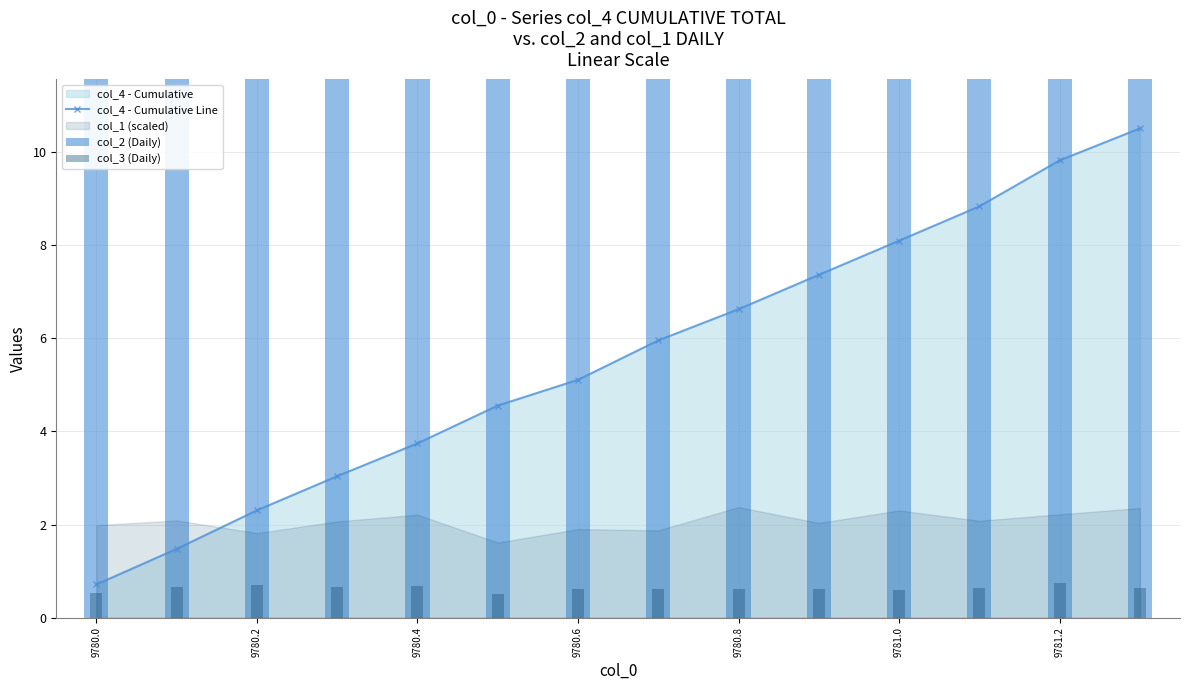

True or false: col_4 - Cumulative Line has more than 0 points higher than both neighbors.

False